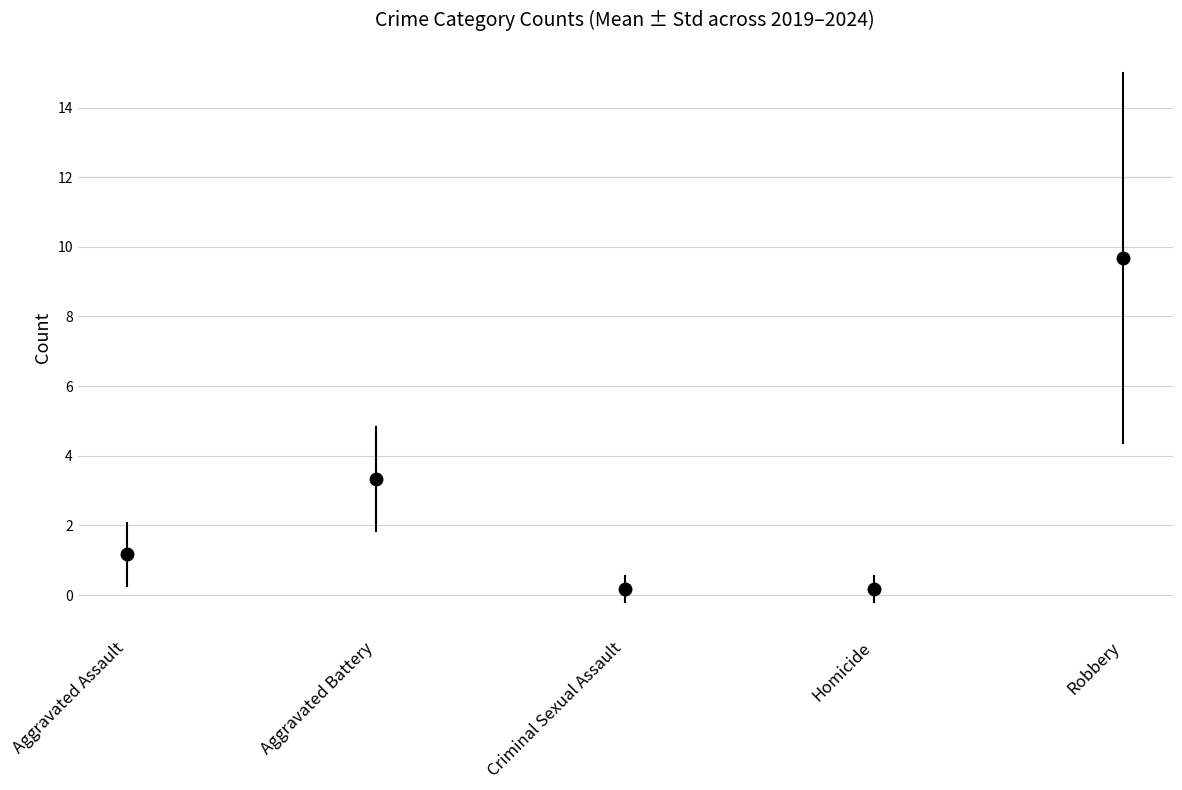

What is the label of the 1st point from the left?

Aggravated Assault